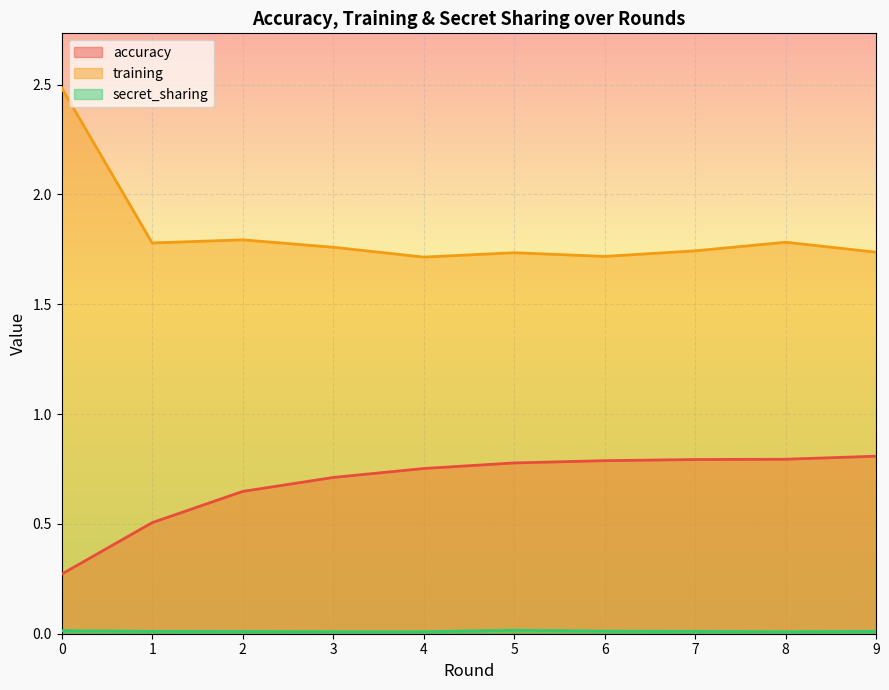

True or false: training and accuracy cross at least once.

False